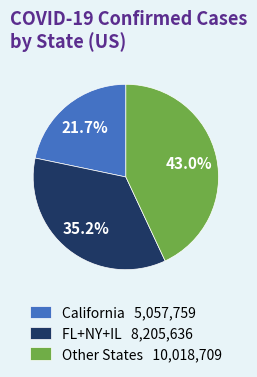

Rank the categories by value from lowest to highest.

California 5,057,759, FL+NY+IL 8,205,636, Other States 10,018,709